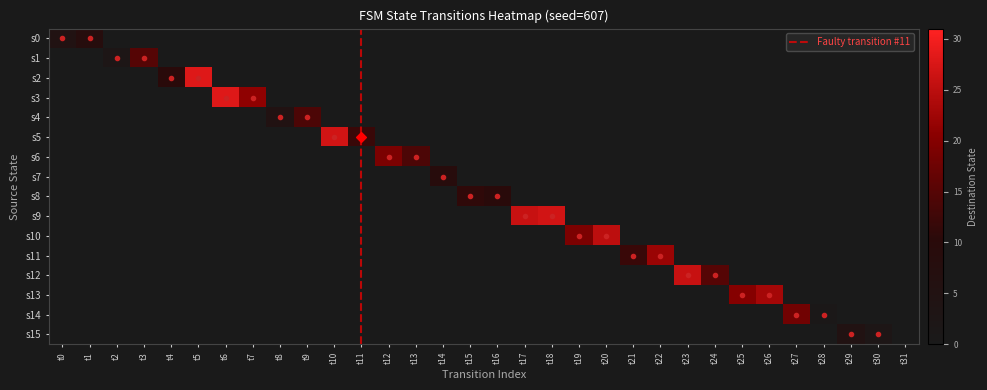

Reading left to right, what are all the values shown in this chart?

0: t0=5	t1=8	t2=0	t3=0	t4=0	t5=0	t6=0	t7=0	t8=0	t9=0	t10=0	t11=0	t12=0	t13=0	t14=0	t15=0	t16=0	t17=0	t18=0	t19=0	t20=0	t21=0	t22=0	t23=0	t24=0	t25=0	t26=0	t27=0	t28=0	t29=0	t30=0	t31=0
1: t0=0	t1=0	t2=2	t3=15	t4=0	t5=0	t6=0	t7=0	t8=0	t9=0	t10=0	t11=0	t12=0	t13=0	t14=0	t15=0	t16=0	t17=0	t18=0	t19=0	t20=0	t21=0	t22=0	t23=0	t24=0	t25=0	t26=0	t27=0	t28=0	t29=0	t30=0	t31=0
2: t0=0	t1=0	t2=0	t3=0	t4=10	t5=28	t6=0	t7=0	t8=0	t9=0	t10=0	t11=0	t12=0	t13=0	t14=0	t15=0	t16=0	t17=0	t18=0	t19=0	t20=0	t21=0	t22=0	t23=0	t24=0	t25=0	t26=0	t27=0	t28=0	t29=0	t30=0	t31=0
3: t0=0	t1=0	t2=0	t3=0	t4=0	t5=0	t6=28	t7=21	t8=0	t9=0	t10=0	t11=0	t12=0	t13=0	t14=0	t15=0	t16=0	t17=0	t18=0	t19=0	t20=0	t21=0	t22=0	t23=0	t24=0	t25=0	t26=0	t27=0	t28=0	t29=0	t30=0	t31=0
4: t0=0	t1=0	t2=0	t3=0	t4=0	t5=0	t6=0	t7=0	t8=5	t9=14	t10=0	t11=0	t12=0	t13=0	t14=0	t15=0	t16=0	t17=0	t18=0	t19=0	t20=0	t21=0	t22=0	t23=0	t24=0	t25=0	t26=0	t27=0	t28=0	t29=0	t30=0	t31=0
5: t0=0	t1=0	t2=0	t3=0	t4=0	t5=0	t6=0	t7=0	t8=0	t9=0	t10=27	t11=12	t12=0	t13=0	t14=0	t15=0	t16=0	t17=0	t18=0	t19=0	t20=0	t21=0	t22=0	t23=0	t24=0	t25=0	t26=0	t27=0	t28=0	t29=0	t30=0	t31=0
6: t0=0	t1=0	t2=0	t3=0	t4=0	t5=0	t6=0	t7=0	t8=0	t9=0	t10=0	t11=0	t12=19	t13=14	t14=0	t15=0	t16=0	t17=0	t18=0	t19=0	t20=0	t21=0	t22=0	t23=0	t24=0	t25=0	t26=0	t27=0	t28=0	t29=0	t30=0	t31=0
7: t0=0	t1=0	t2=0	t3=0	t4=0	t5=0	t6=0	t7=0	t8=0	t9=0	t10=0	t11=0	t12=0	t13=0	t14=9	t15=0	t16=0	t17=0	t18=0	t19=0	t20=0	t21=0	t22=0	t23=0	t24=0	t25=0	t26=0	t27=0	t28=0	t29=0	t30=0	t31=0
8: t0=0	t1=0	t2=0	t3=0	t4=0	t5=0	t6=0	t7=0	t8=0	t9=0	t10=0	t11=0	t12=0	t13=0	t14=0	t15=11	t16=10	t17=0	t18=0	t19=0	t20=0	t21=0	t22=0	t23=0	t24=0	t25=0	t26=0	t27=0	t28=0	t29=0	t30=0	t31=0
9: t0=0	t1=0	t2=0	t3=0	t4=0	t5=0	t6=0	t7=0	t8=0	t9=0	t10=0	t11=0	t12=0	t13=0	t14=0	t15=0	t16=0	t17=26	t18=27	t19=0	t20=0	t21=0	t22=0	t23=0	t24=0	t25=0	t26=0	t27=0	t28=0	t29=0	t30=0	t31=0
10: t0=0	t1=0	t2=0	t3=0	t4=0	t5=0	t6=0	t7=0	t8=0	t9=0	t10=0	t11=0	t12=0	t13=0	t14=0	t15=0	t16=0	t17=0	t18=0	t19=19	t20=25	t21=0	t22=0	t23=0	t24=0	t25=0	t26=0	t27=0	t28=0	t29=0	t30=0	t31=0
11: t0=0	t1=0	t2=0	t3=0	t4=0	t5=0	t6=0	t7=0	t8=0	t9=0	t10=0	t11=0	t12=0	t13=0	t14=0	t15=0	t16=0	t17=0	t18=0	t19=0	t20=0	t21=12	t22=22	t23=0	t24=0	t25=0	t26=0	t27=0	t28=0	t29=0	t30=0	t31=0
12: t0=0	t1=0	t2=0	t3=0	t4=0	t5=0	t6=0	t7=0	t8=0	t9=0	t10=0	t11=0	t12=0	t13=0	t14=0	t15=0	t16=0	t17=0	t18=0	t19=0	t20=0	t21=0	t22=0	t23=26	t24=15	t25=0	t26=0	t27=0	t28=0	t29=0	t30=0	t31=0
13: t0=0	t1=0	t2=0	t3=0	t4=0	t5=0	t6=0	t7=0	t8=0	t9=0	t10=0	t11=0	t12=0	t13=0	t14=0	t15=0	t16=0	t17=0	t18=0	t19=0	t20=0	t21=0	t22=0	t23=0	t24=0	t25=20	t26=23	t27=0	t28=0	t29=0	t30=0	t31=0
14: t0=0	t1=0	t2=0	t3=0	t4=0	t5=0	t6=0	t7=0	t8=0	t9=0	t10=0	t11=0	t12=0	t13=0	t14=0	t15=0	t16=0	t17=0	t18=0	t19=0	t20=0	t21=0	t22=0	t23=0	t24=0	t25=0	t26=0	t27=18	t28=1	t29=0	t30=0	t31=0
15: t0=0	t1=0	t2=0	t3=0	t4=0	t5=0	t6=0	t7=0	t8=0	t9=0	t10=0	t11=0	t12=0	t13=0	t14=0	t15=0	t16=0	t17=0	t18=0	t19=0	t20=0	t21=0	t22=0	t23=0	t24=0	t25=0	t26=0	t27=0	t28=0	t29=5	t30=2	t31=0